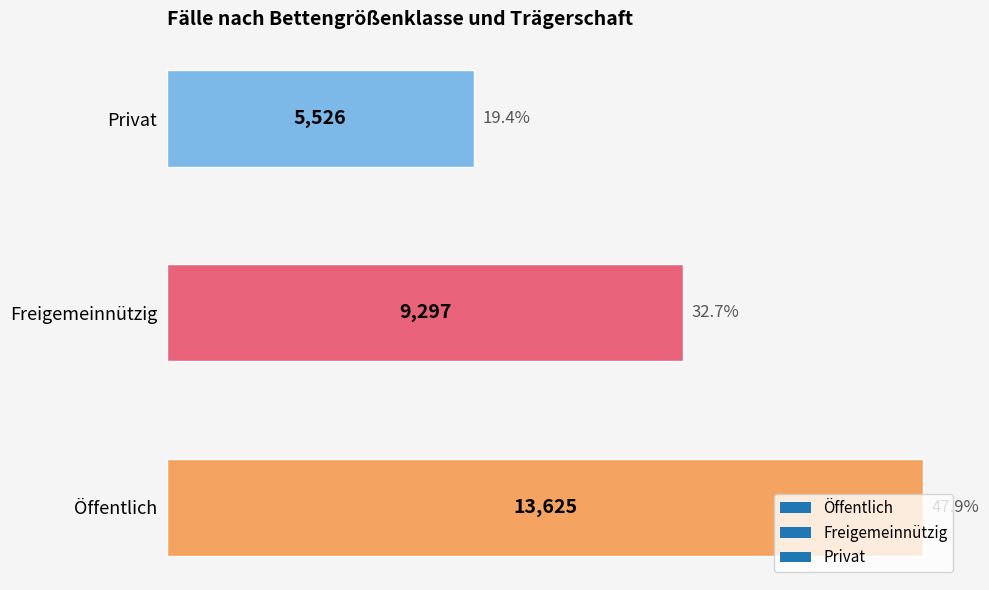

What is the change in value from Öffentlich to Freigemeinnützig?

-4328